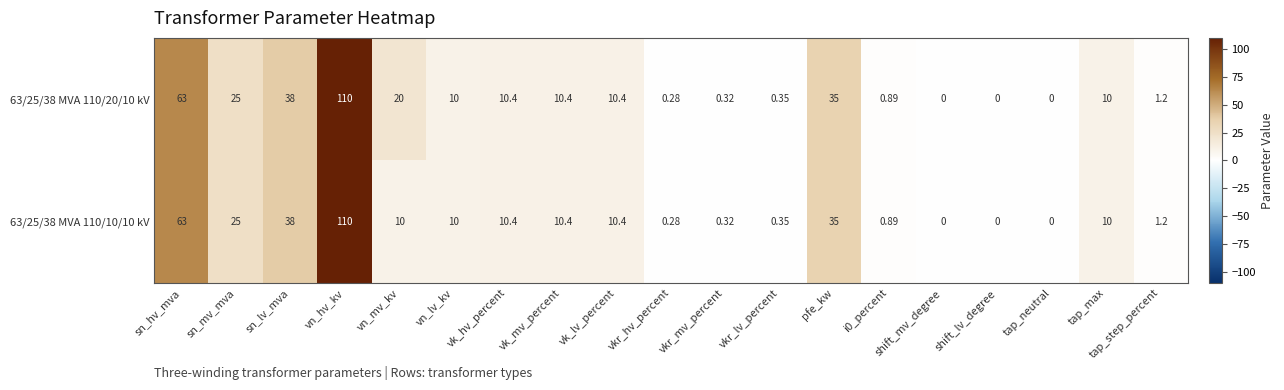

At which category is the sum across all series the highest?

vn_hv_kv